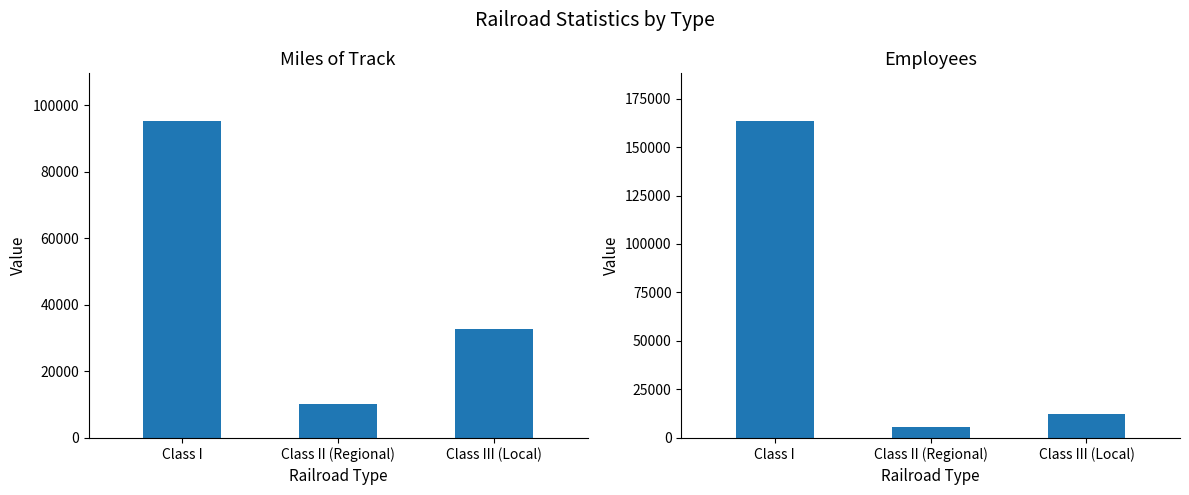

What is the minimum value for Employees?

5507